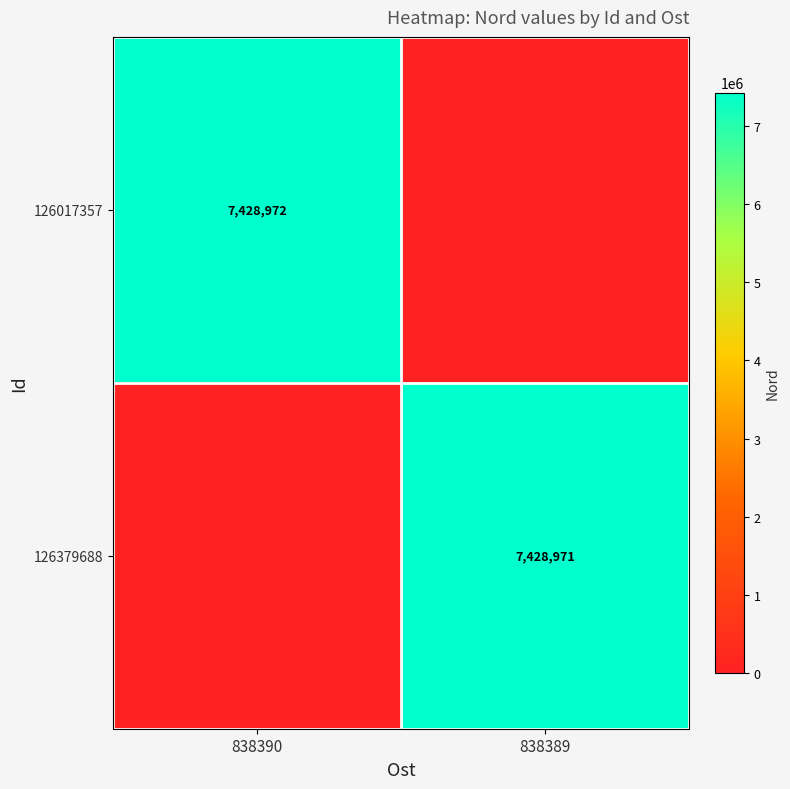

True or false: 126017357 has a value of 7428972 at 838390.

True